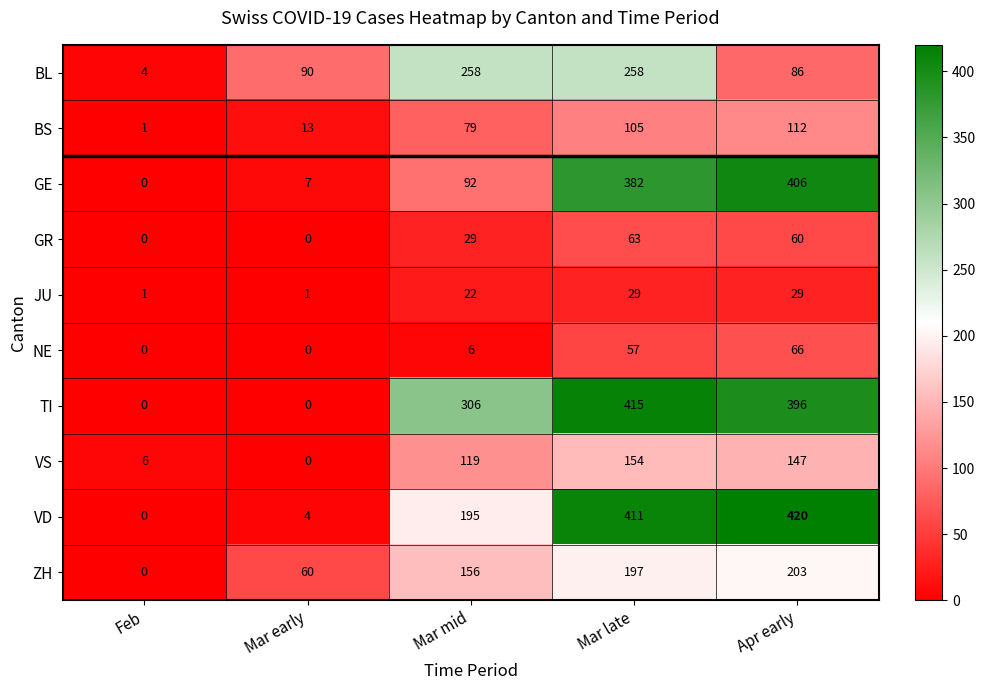

What is the greatest value displayed?

420